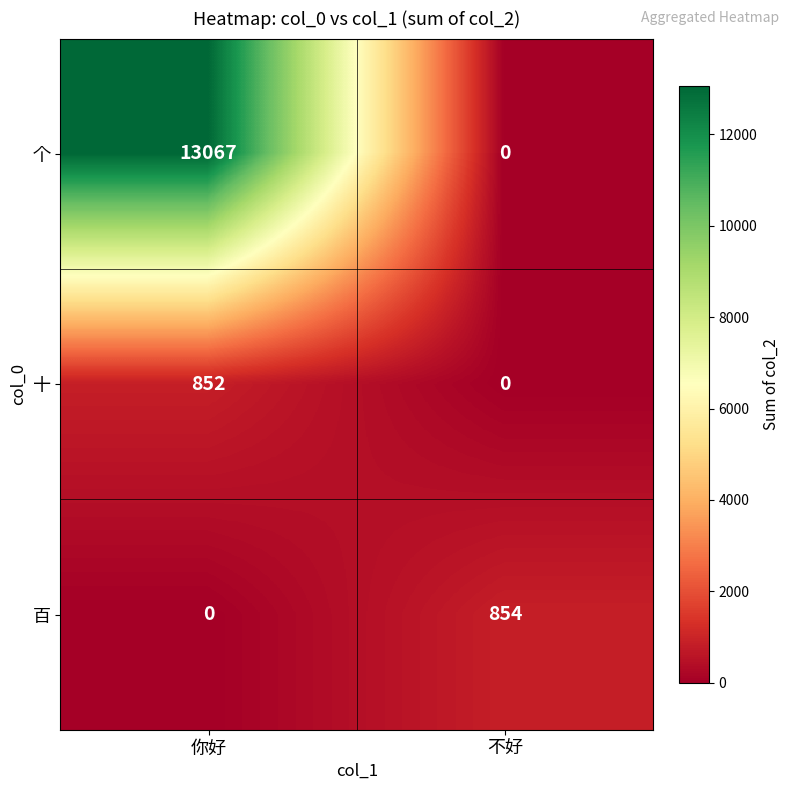

What is the difference between the 百 values at 不好 and 你好?

854